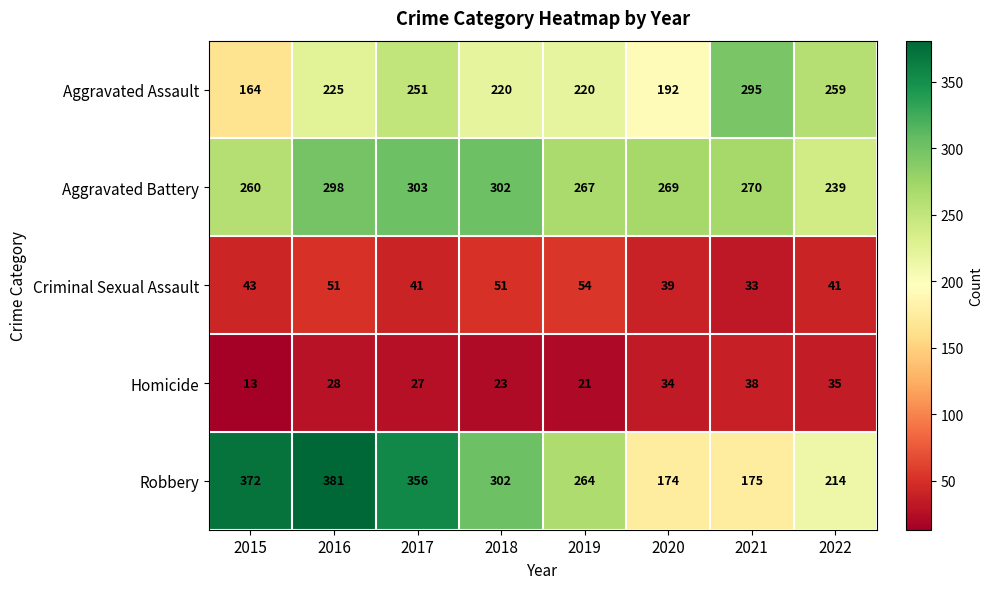

What is the sum of all Homicide values?

219